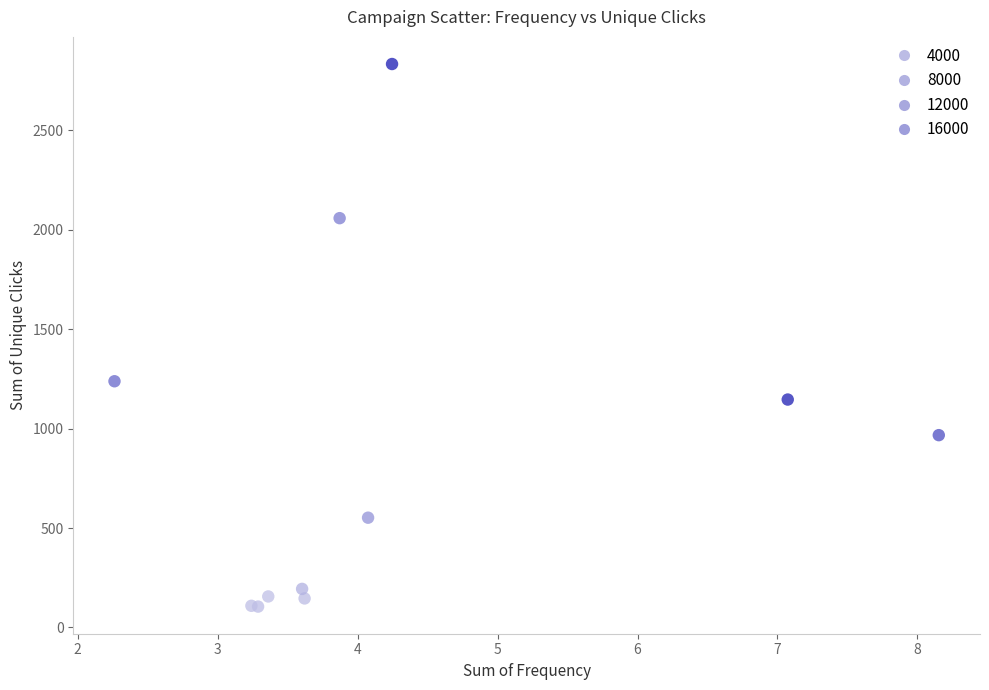

What Y value in the scatter plot is closest to 1469?

1238